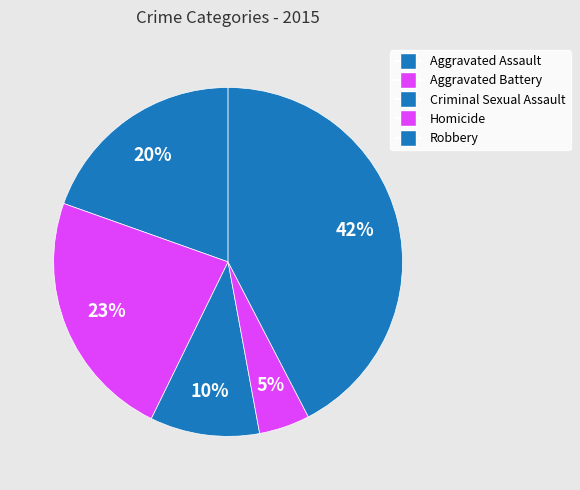

What percentage is the Aggravated Battery slice, to the nearest percent?

23%